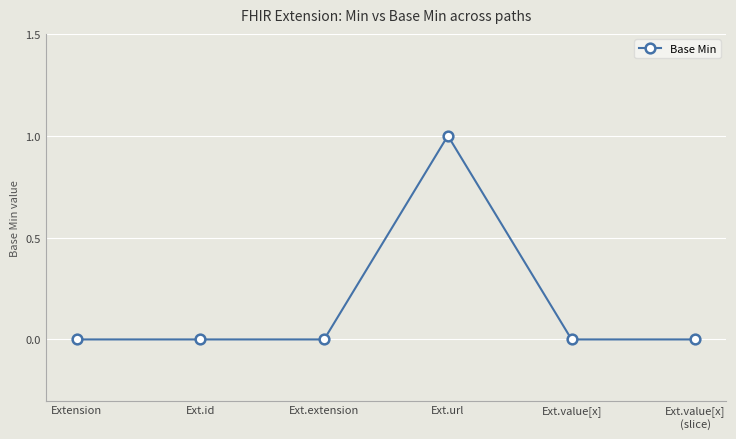

The value at Ext.value[x]
(slice) is 0. True or false?

True